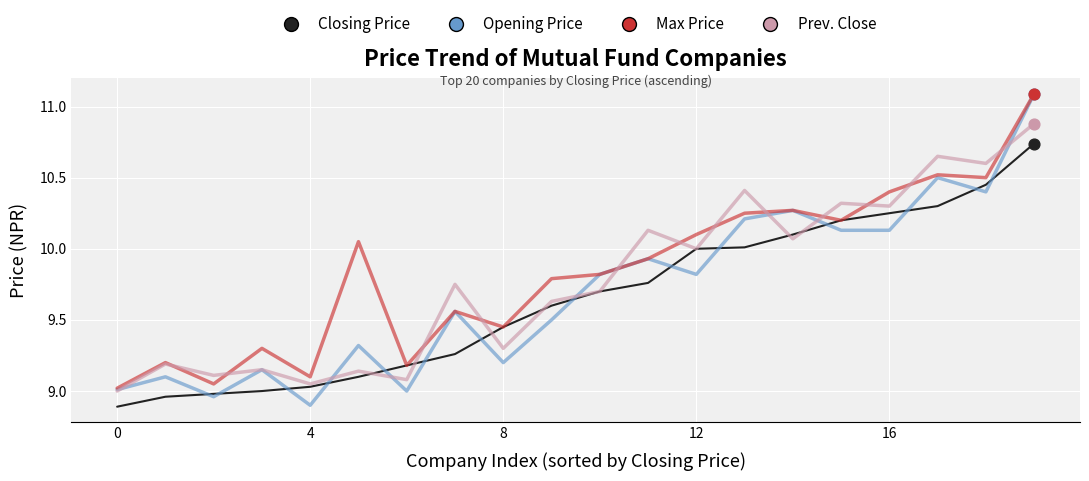

Which series has the largest total across all categories?

Max Price